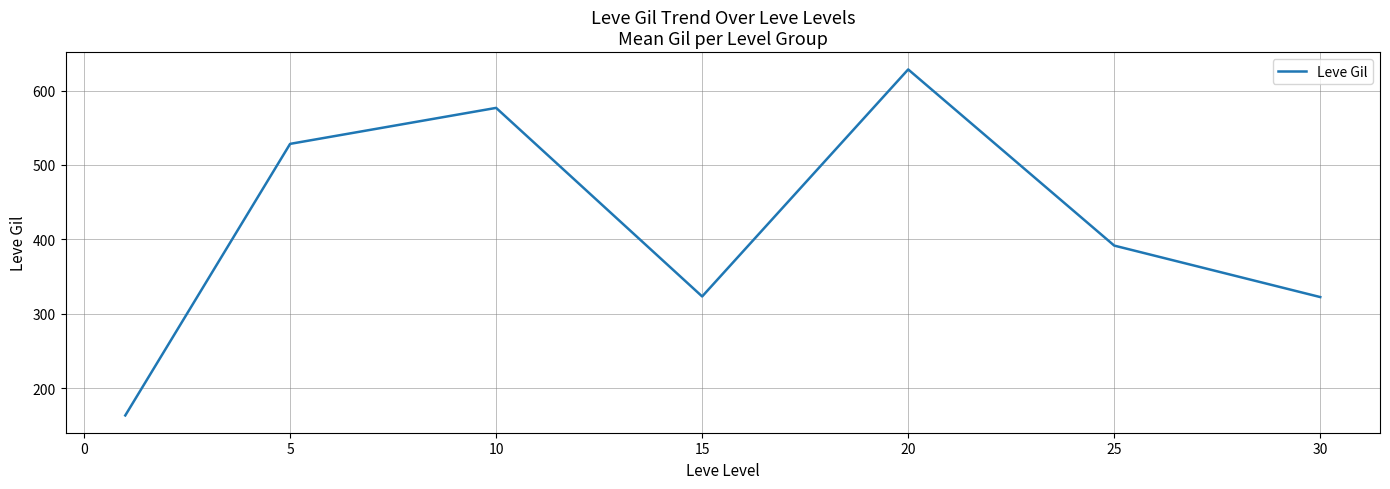

What is the smallest value displayed?

163.5